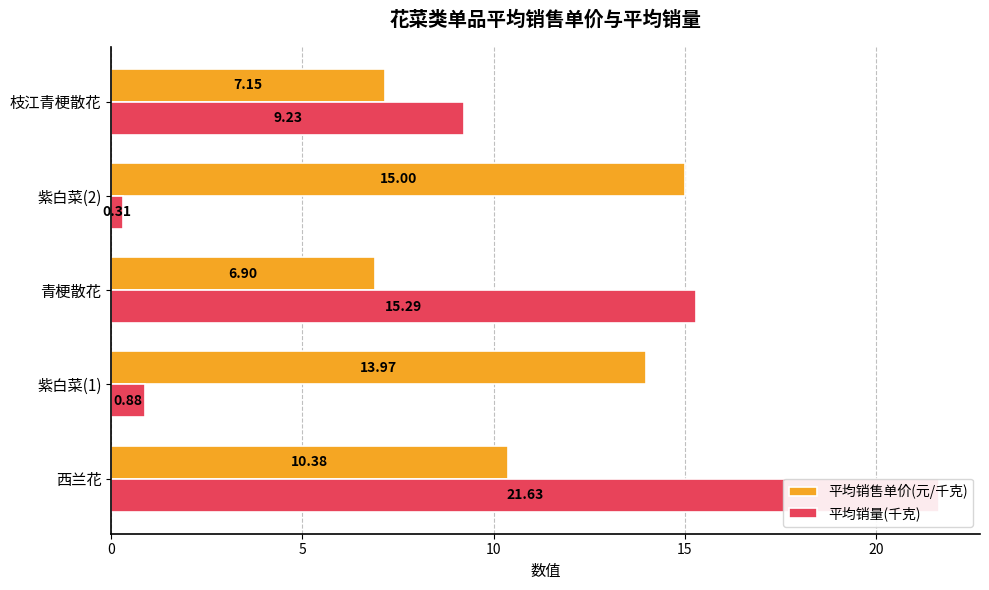

Between 紫白菜(1) and 青梗散花, which series saw the biggest shift?

平均销量(千克)